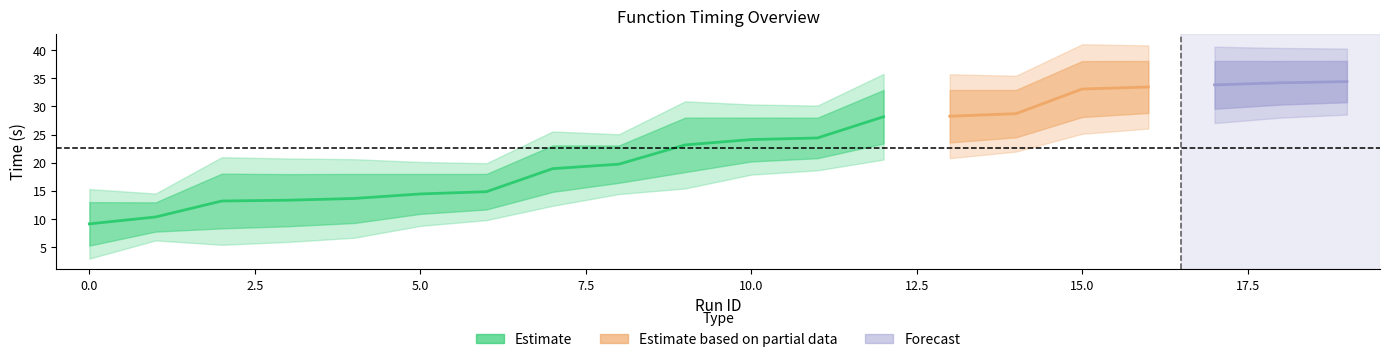

True or false: time_fun has a value of 11.6 at 18.

False